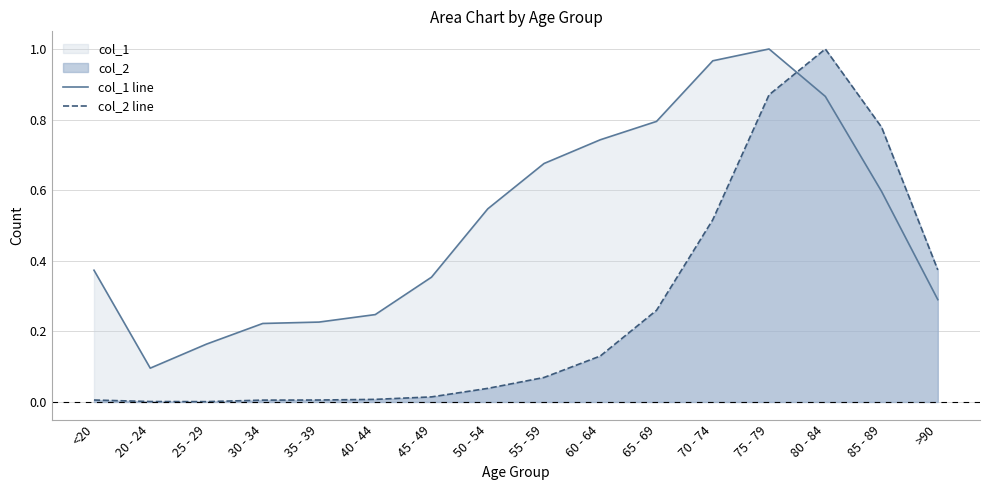

Is the value of col_2 line at 85 - 89 greater than the value of col_1 line at 40 - 44?

Yes